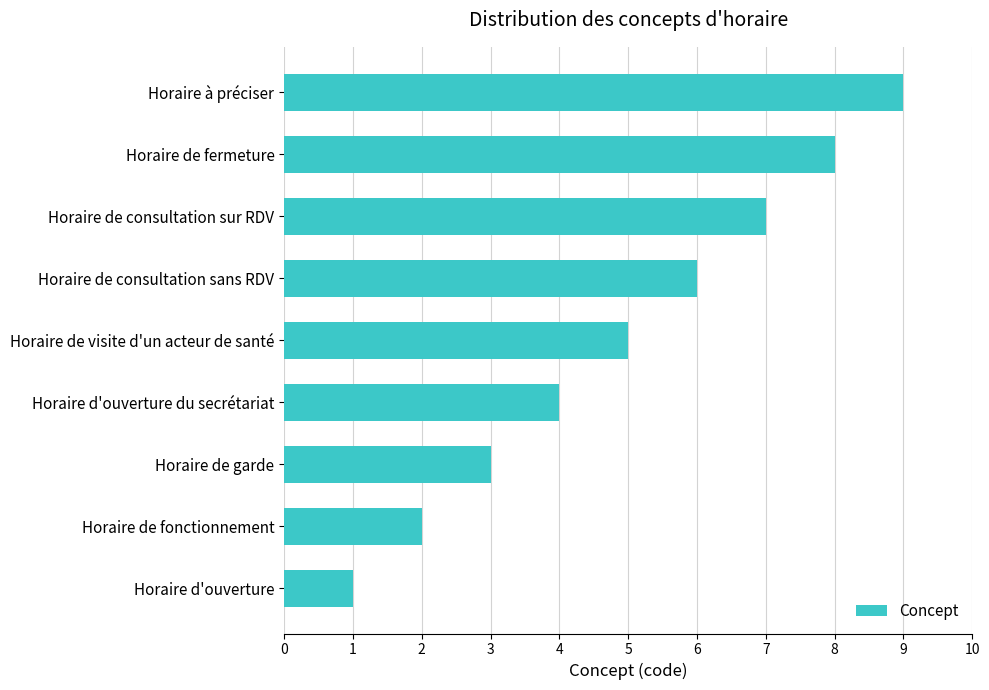

Which has a higher value, Horaire de fermeture or Horaire d'ouverture du secrétariat?

Horaire de fermeture